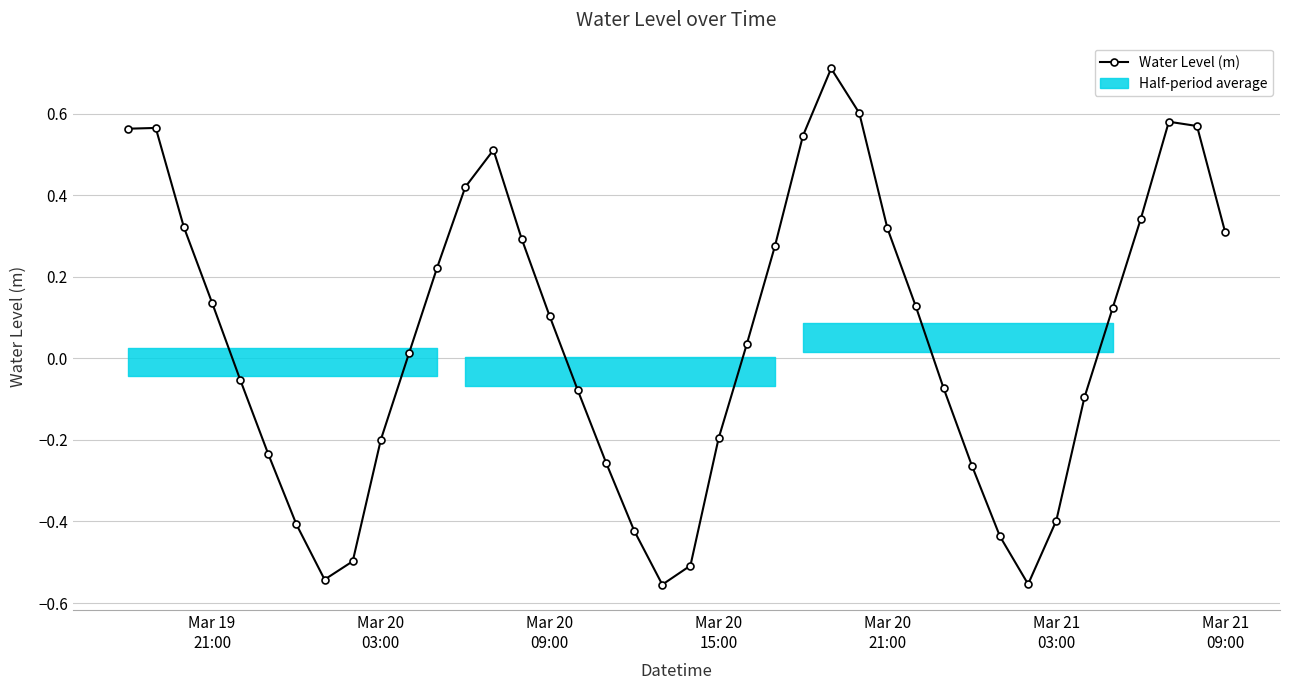

What is the greatest value displayed?

0.7